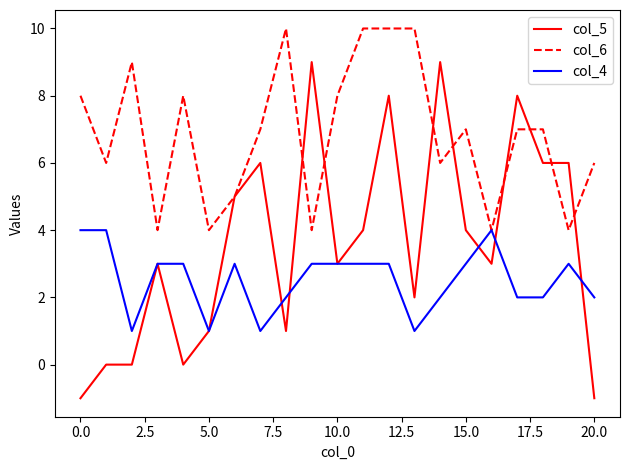

How many col_6 values are between 5 and 8?

11